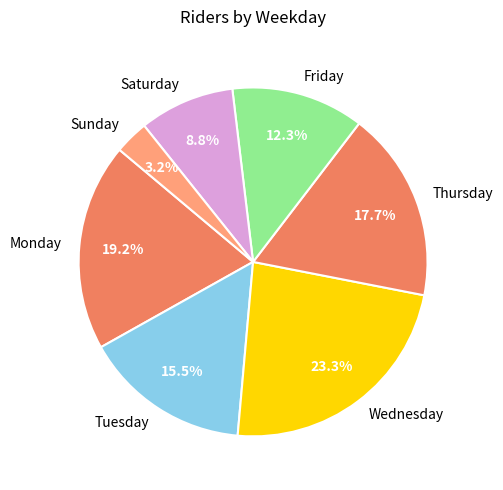

Approximately how many times larger is the value at Saturday compared to Sunday?

2.8